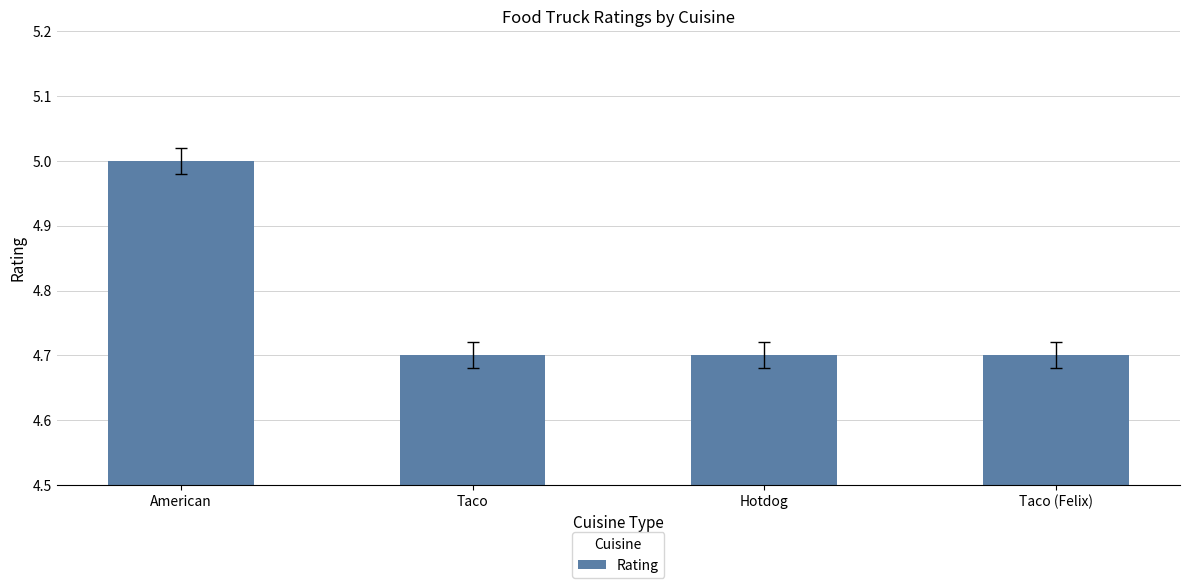

Approximately how many times larger is the value at Taco (Felix) compared to Taco?

1.0